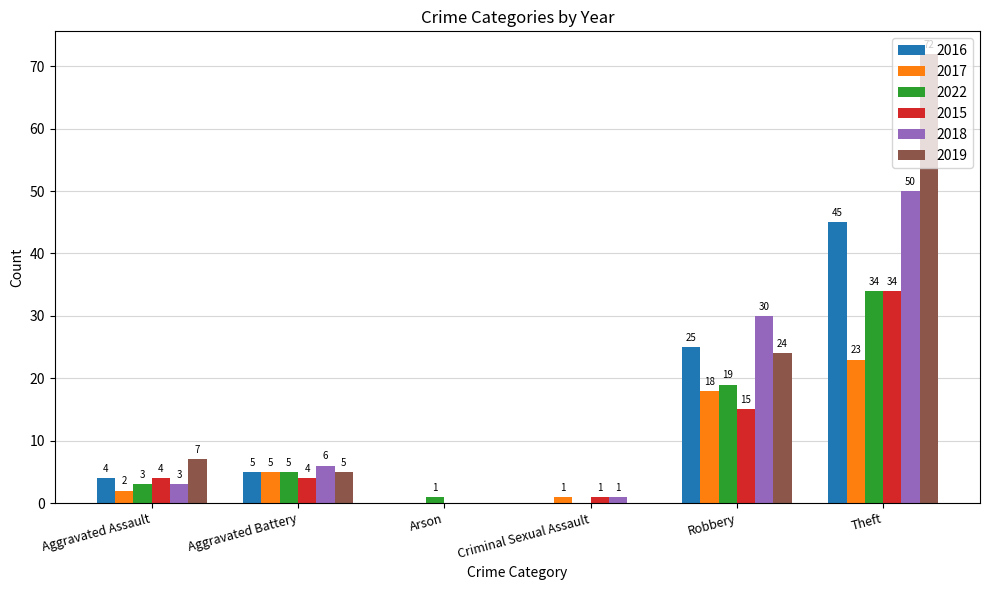

What is the sum of all 2022 values?

62